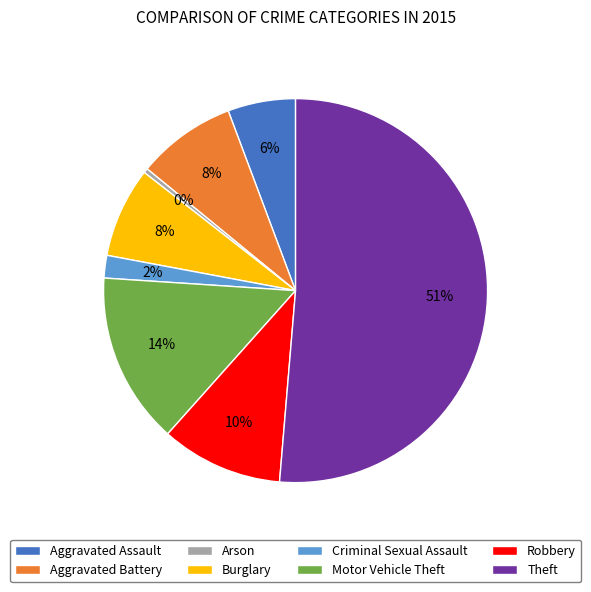

Does Burglary represent more than half of the total?

No